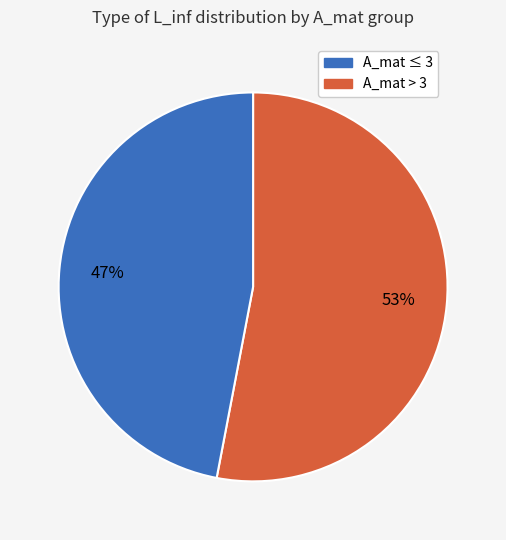

To the nearest percent, what is the average slice percentage?

50%